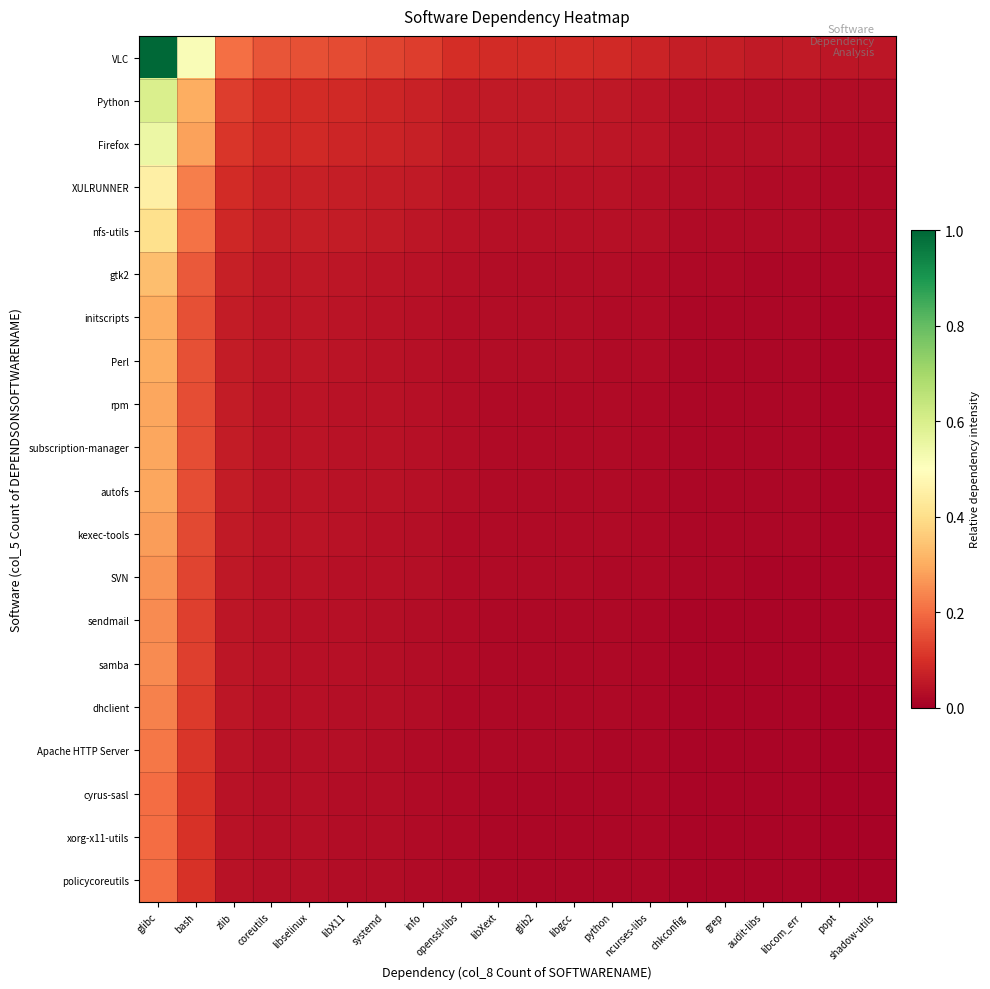

What is the total value across all series at libXext?

0.6